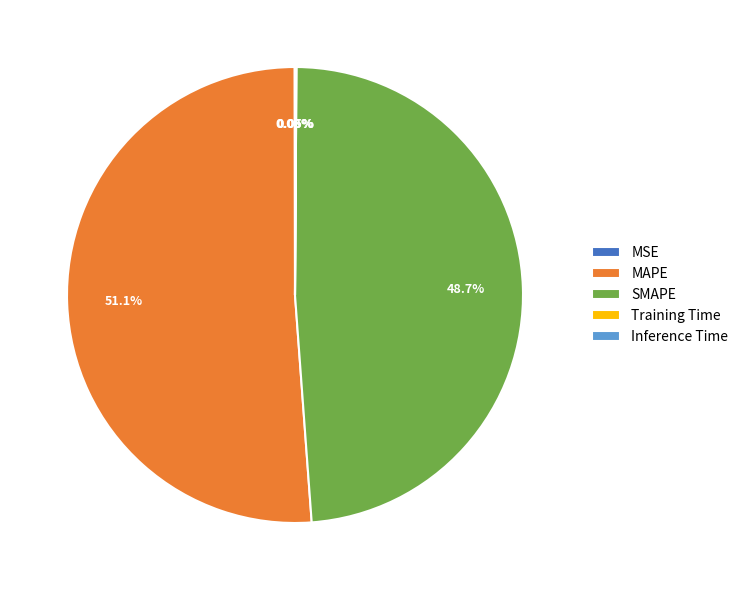

To the nearest percent, what is the average slice percentage?

20%